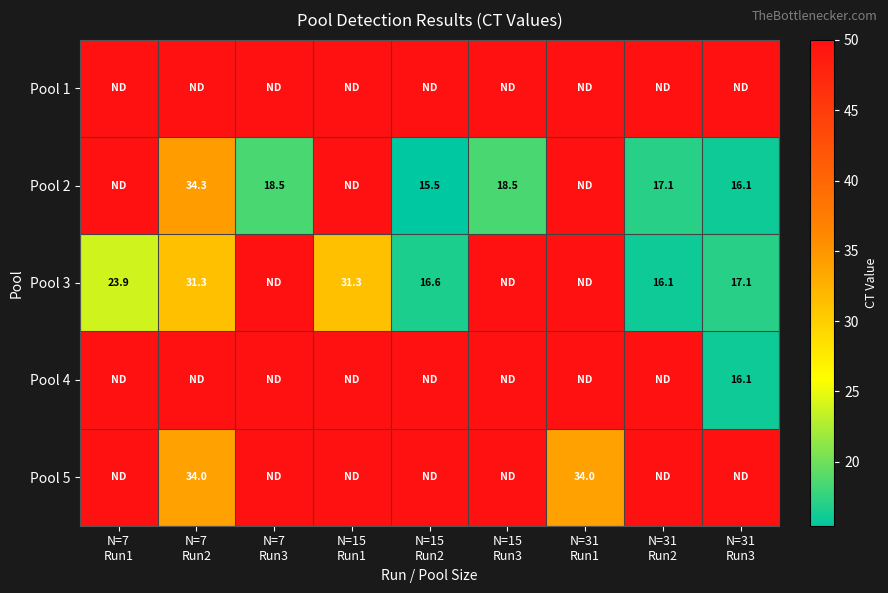

Count the number of categories in the chart.

9